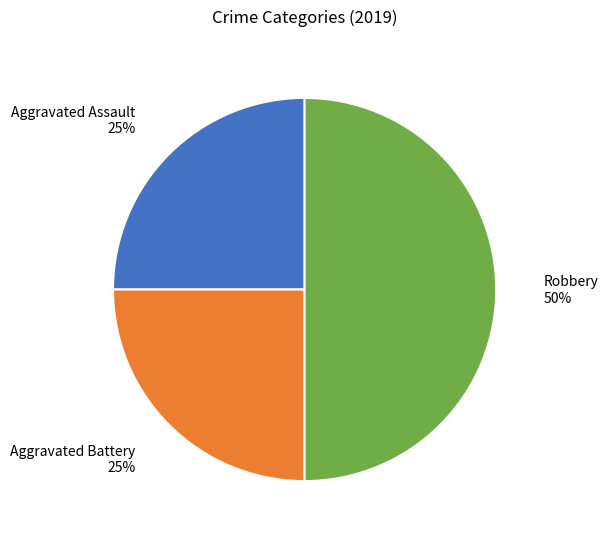

Count the number of slices in the pie.

3